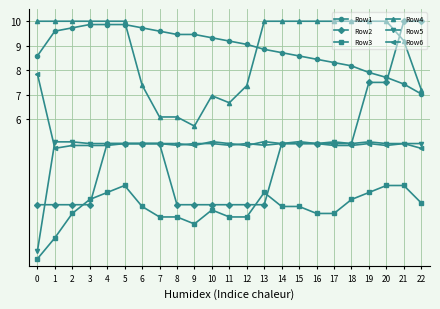

What is the sum of the Row4 values at 5 and 3?

2.0